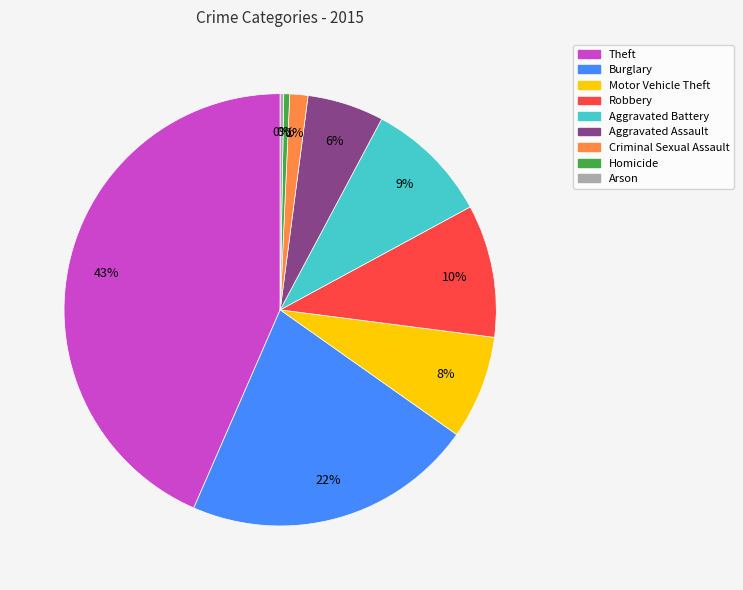

To the nearest percent, what is the average slice percentage?

11%